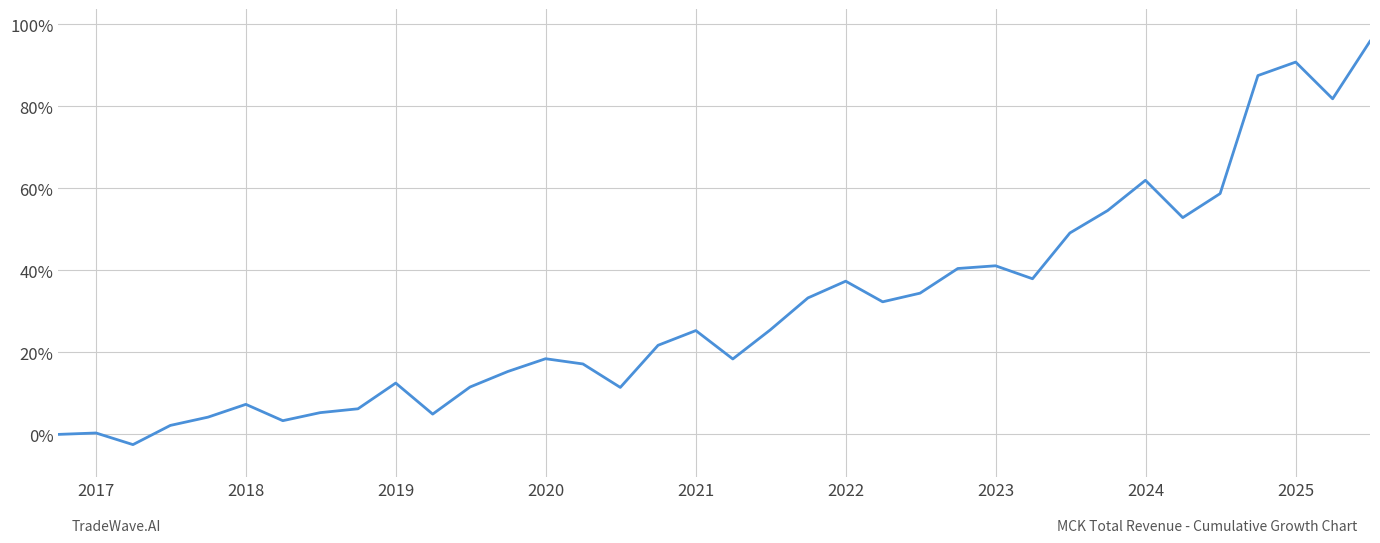

What is the difference between the maximum and minimum values?

98.3